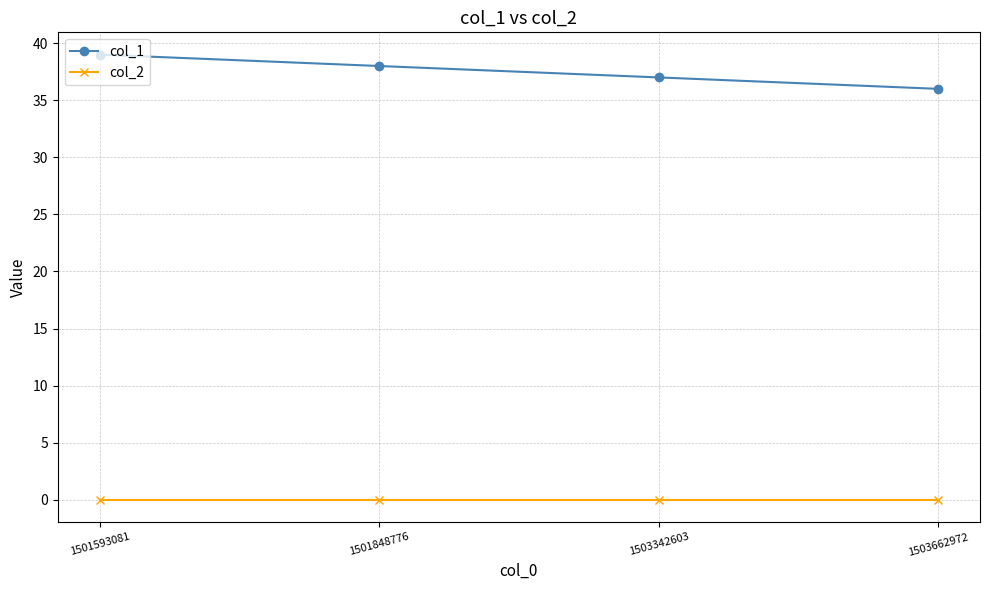

How many lines are shown in the chart?

2